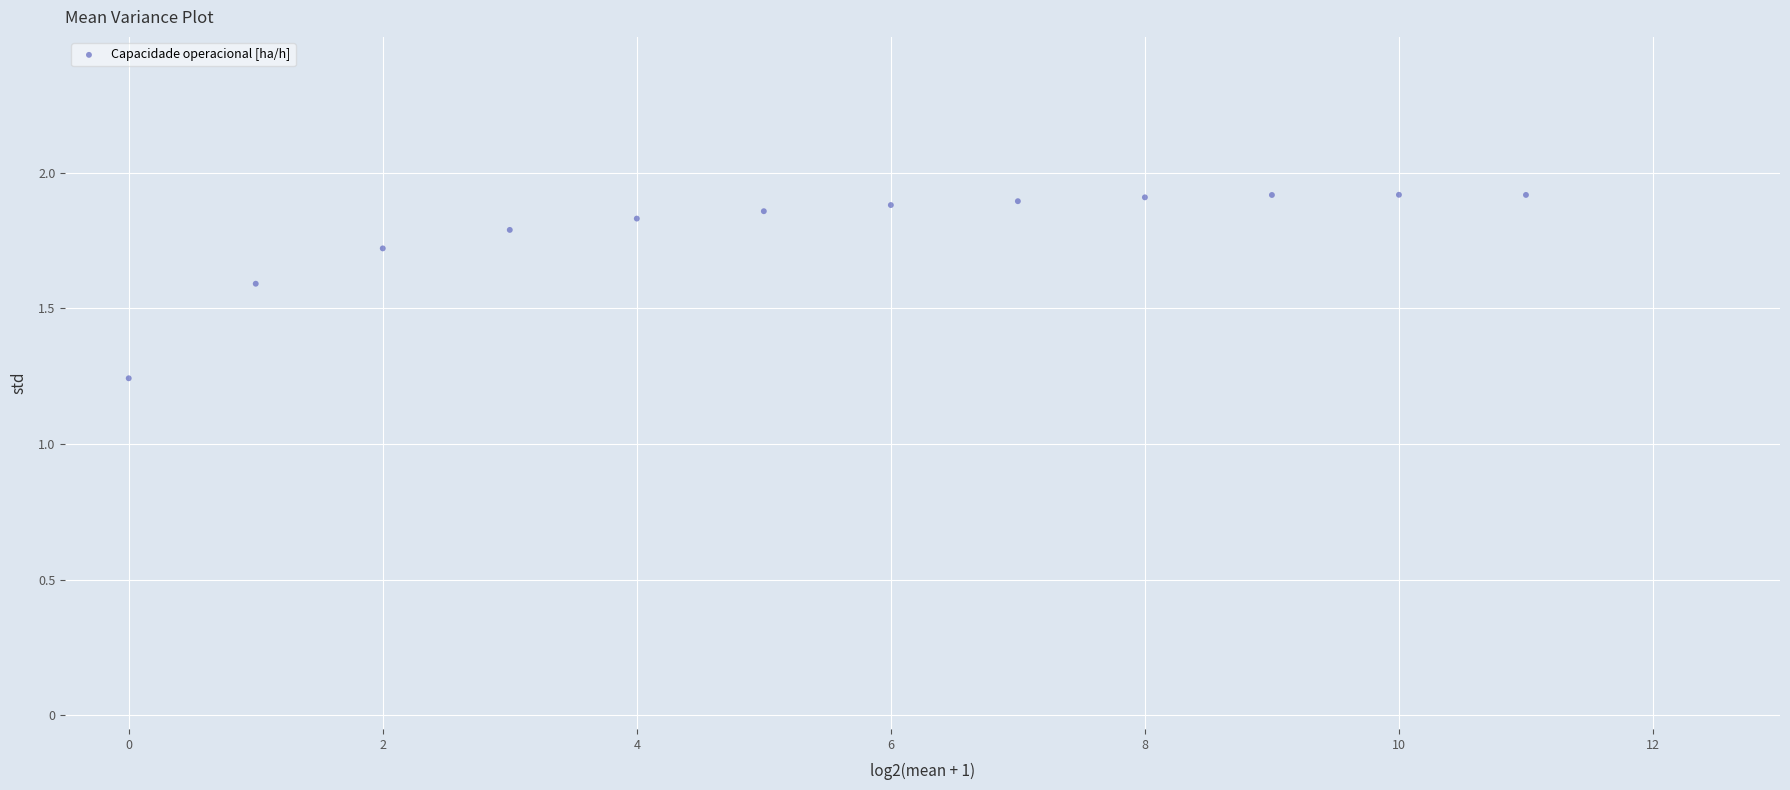

What is the range of Y values (max minus min)?

0.7